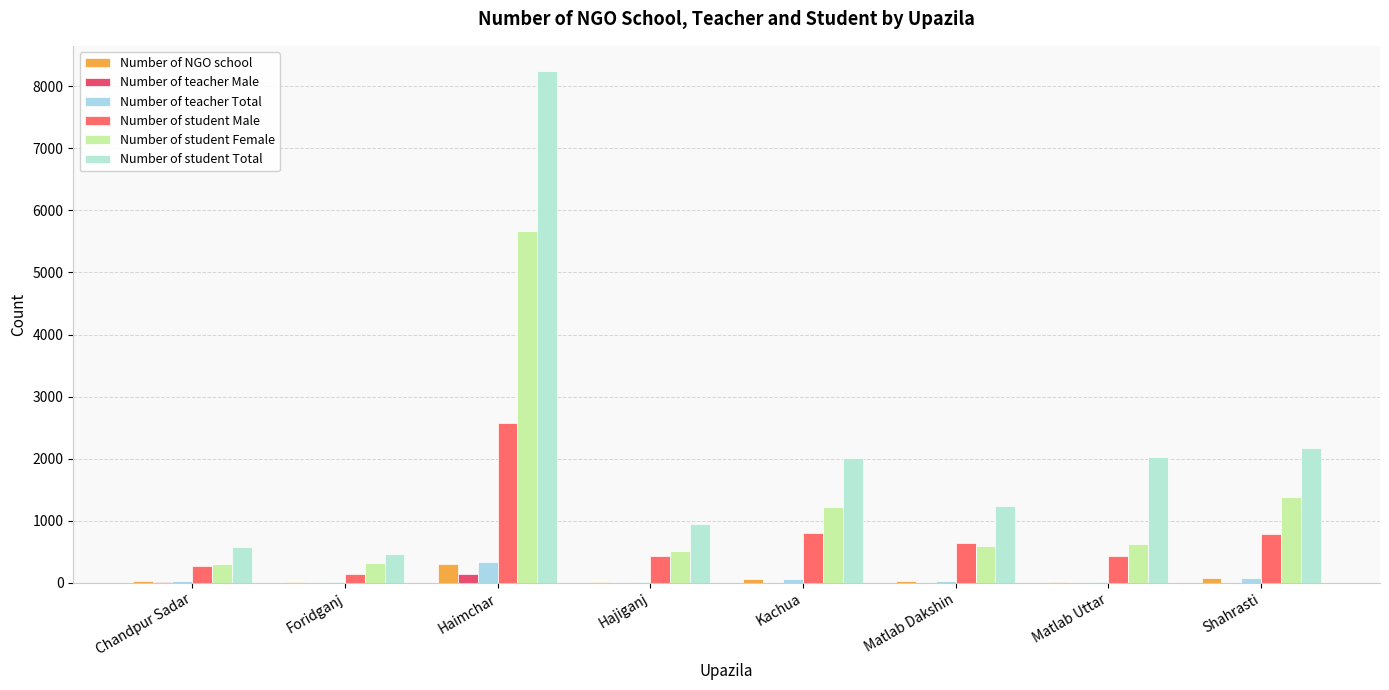

How many groups of bars are there?

8